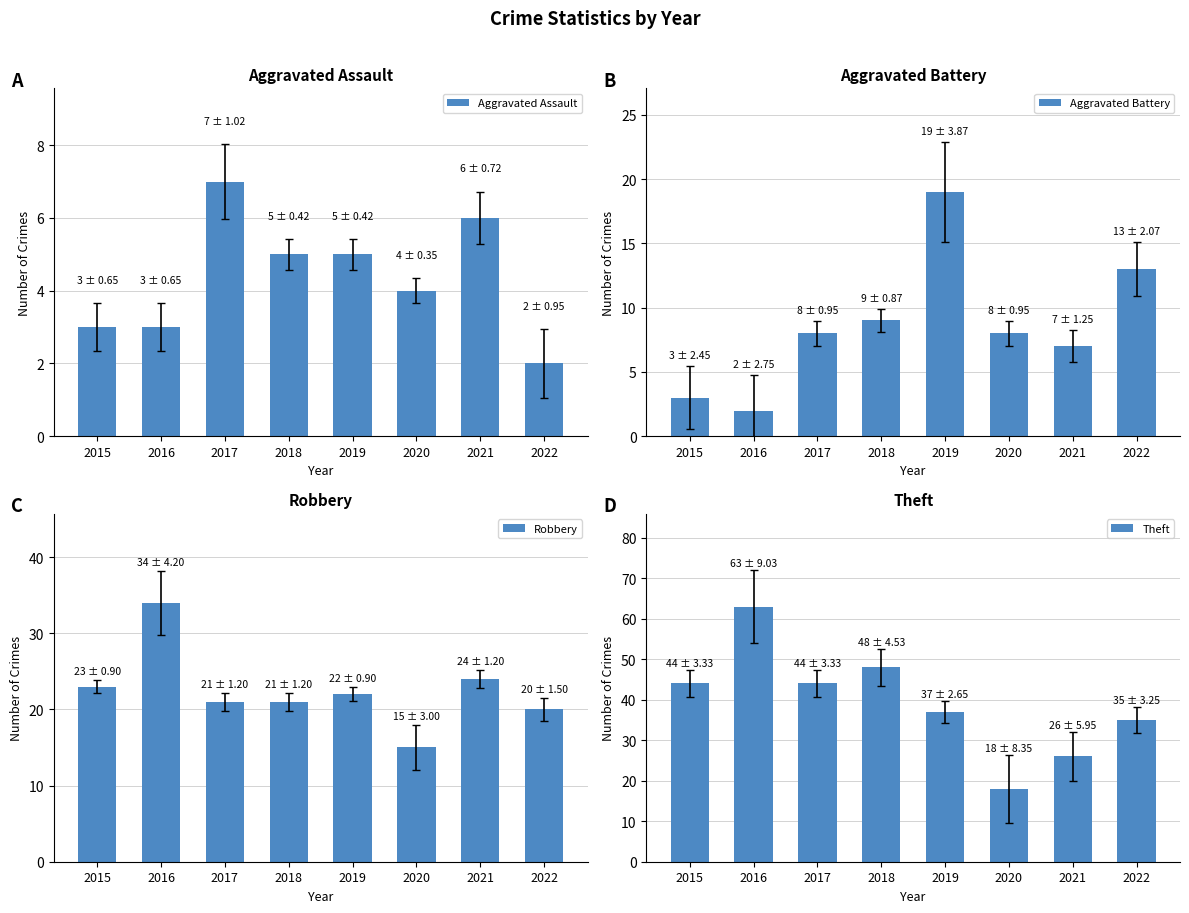

At which label is Robbery closest to 24?

2021